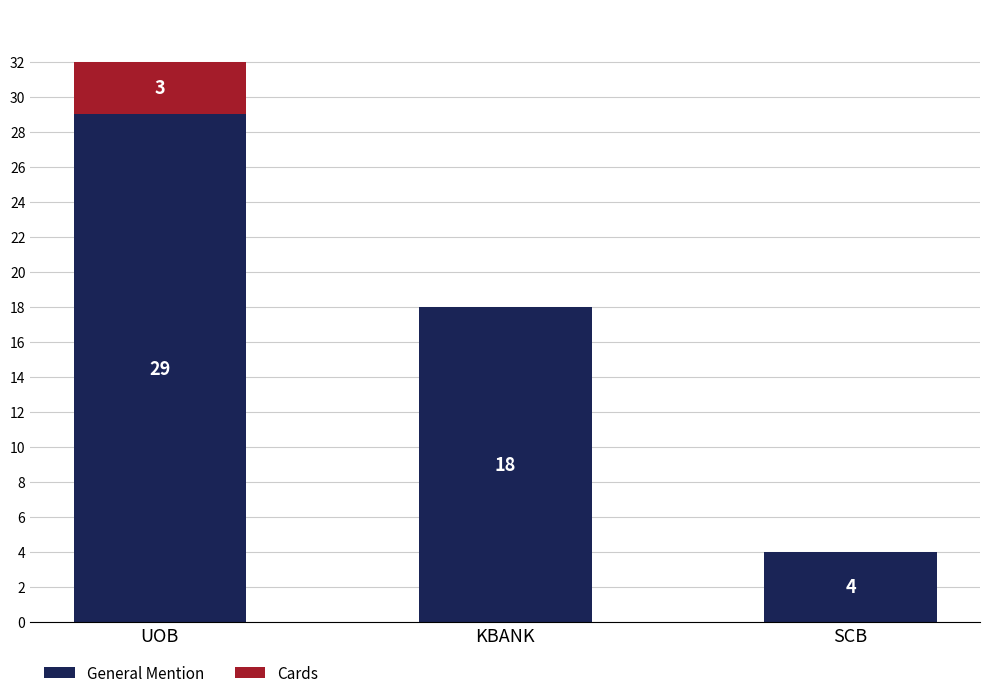

At which label is General Mention closest to 16?

KBANK